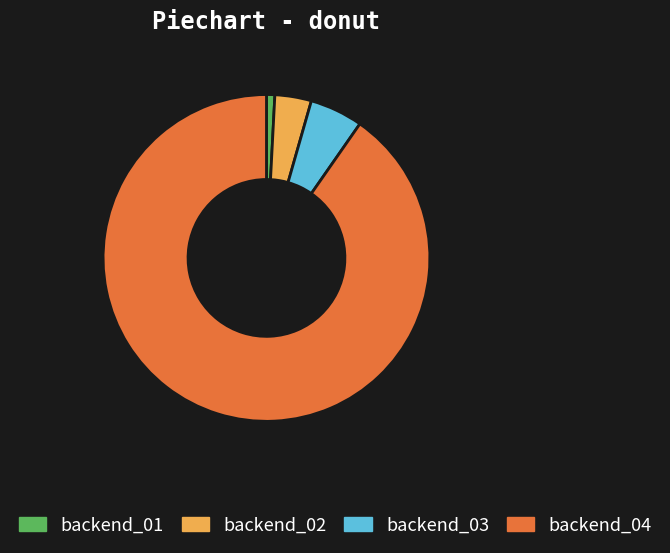

What is the largest slice in the pie chart?

backend_04